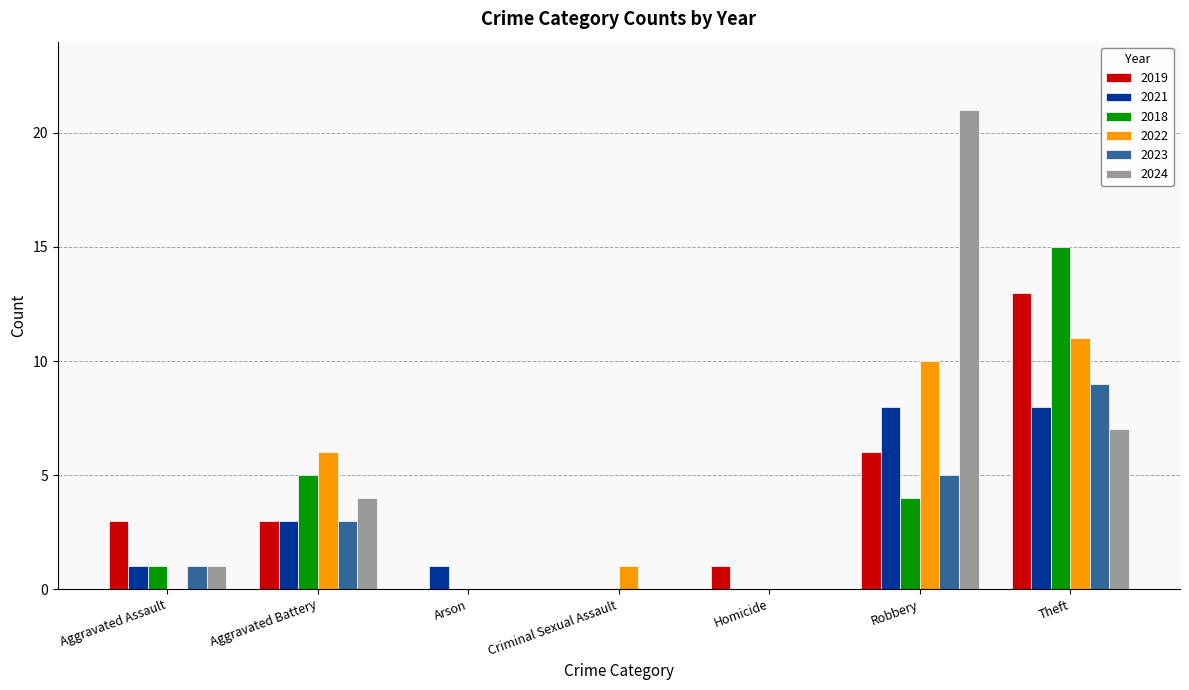

At which label is 2019 closest to 6?

Robbery